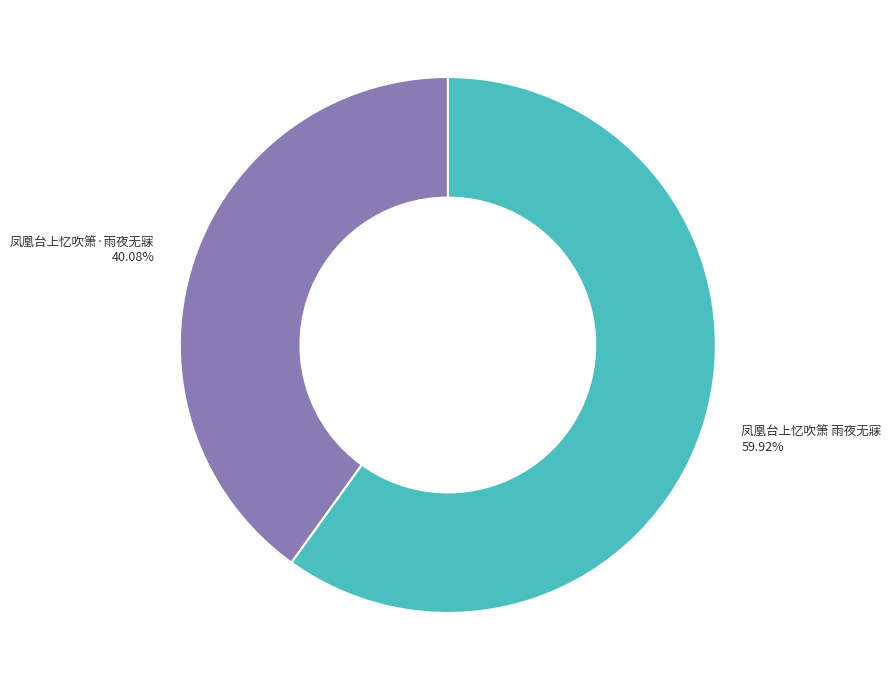

What portion of the pie excludes 凤凰台上忆吹箫 雨夜无寐?

40.1%